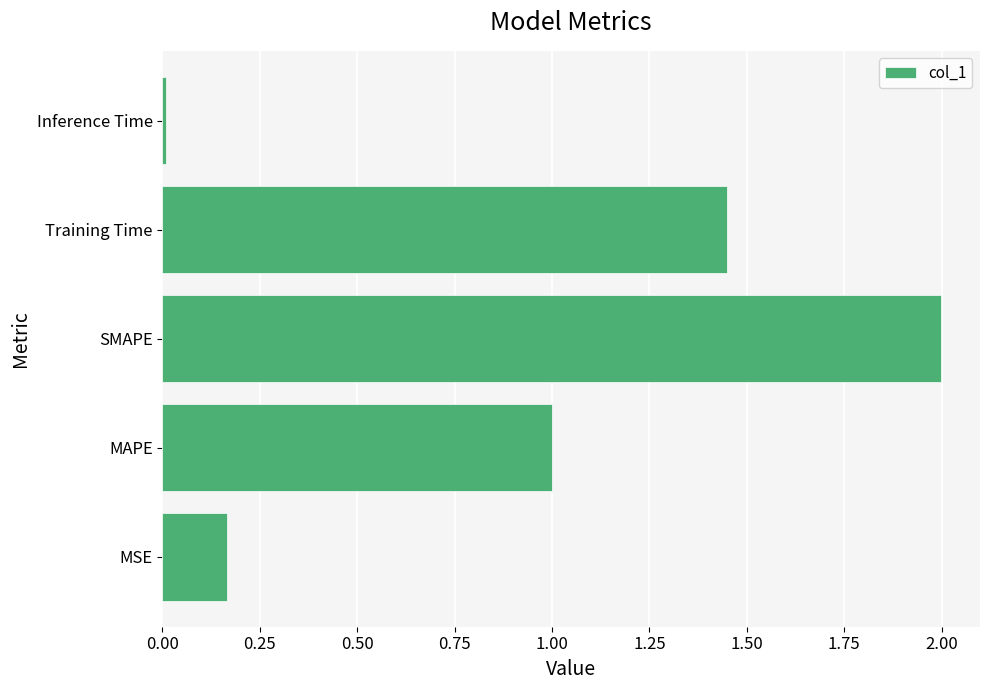

Are the bars grouped side by side (vs. stacked)?

No